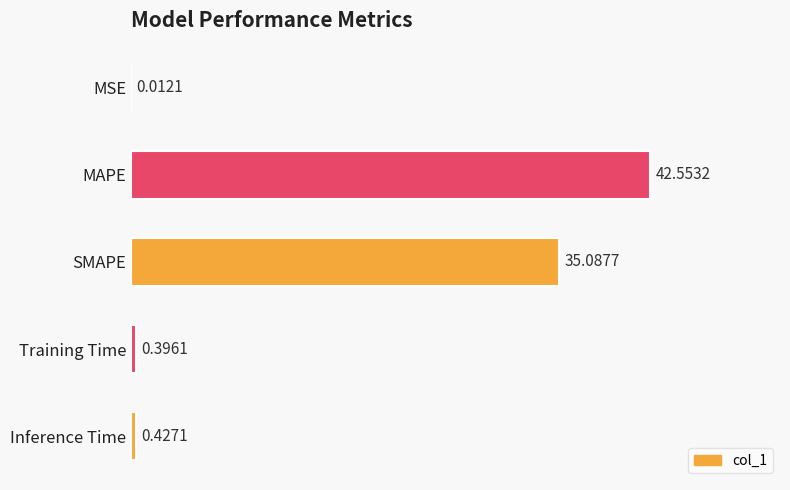

What is the sum of all values?

78.5